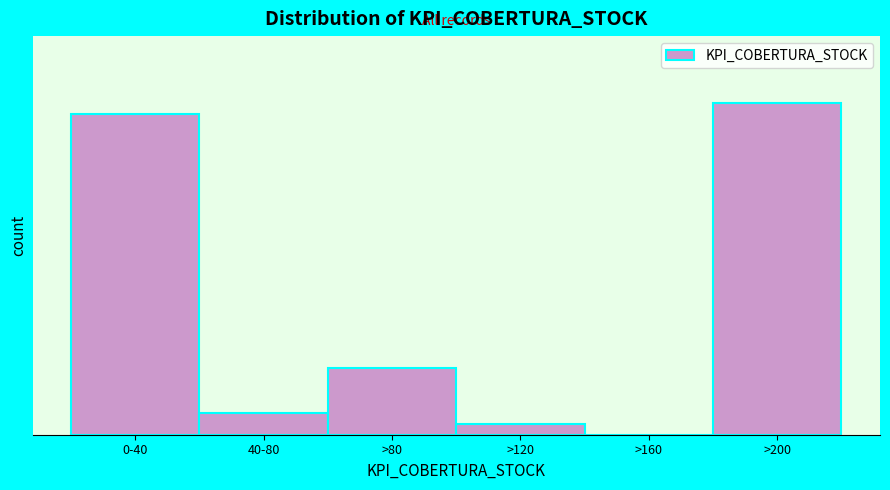

Are the bars horizontal?

No